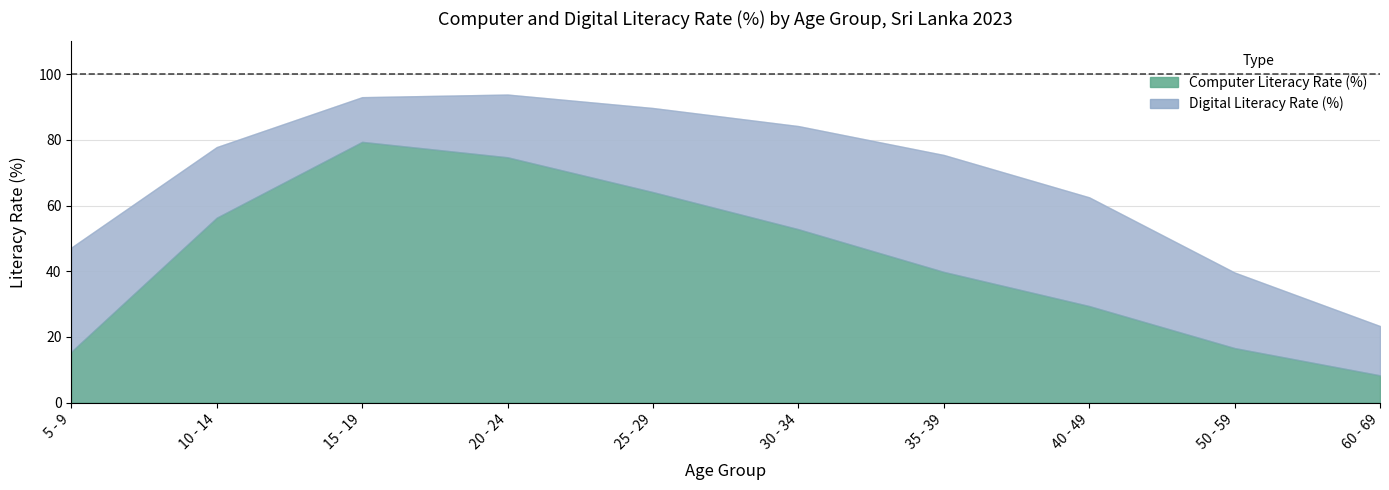

List the labels in order of Digital Literacy Rate (%) value, smallest first.

60 - 69, 50 - 59, 5 - 9, 40 - 49, 35 - 39, 10 - 14, 30 - 34, 25 - 29, 15 - 19, 20 - 24